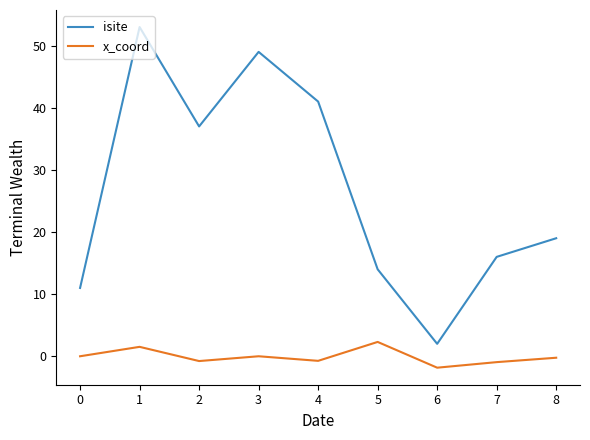

What is the total value across all series at 0?

11.0